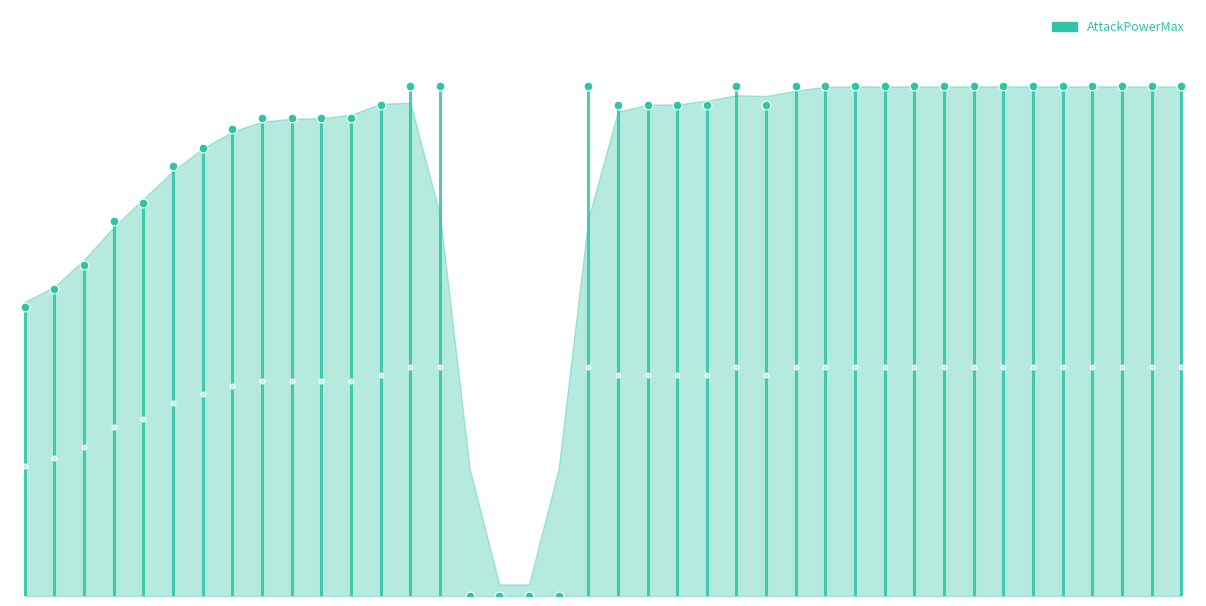

What is the change in value from −5 to 0?

+0.6